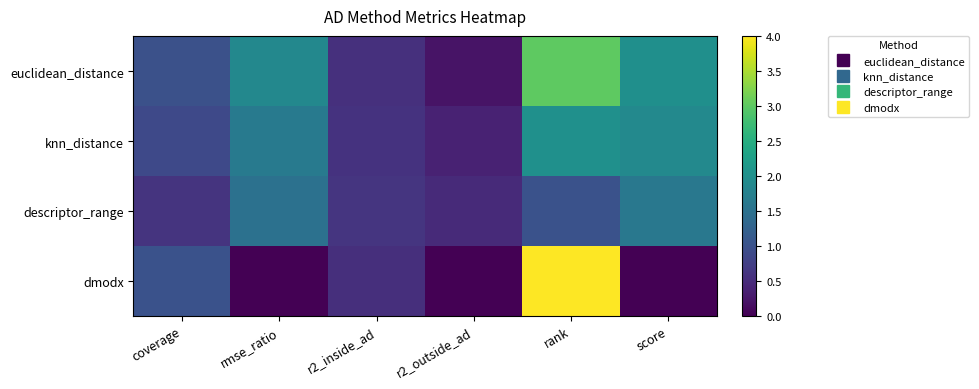

What is the greatest value displayed?

4.0